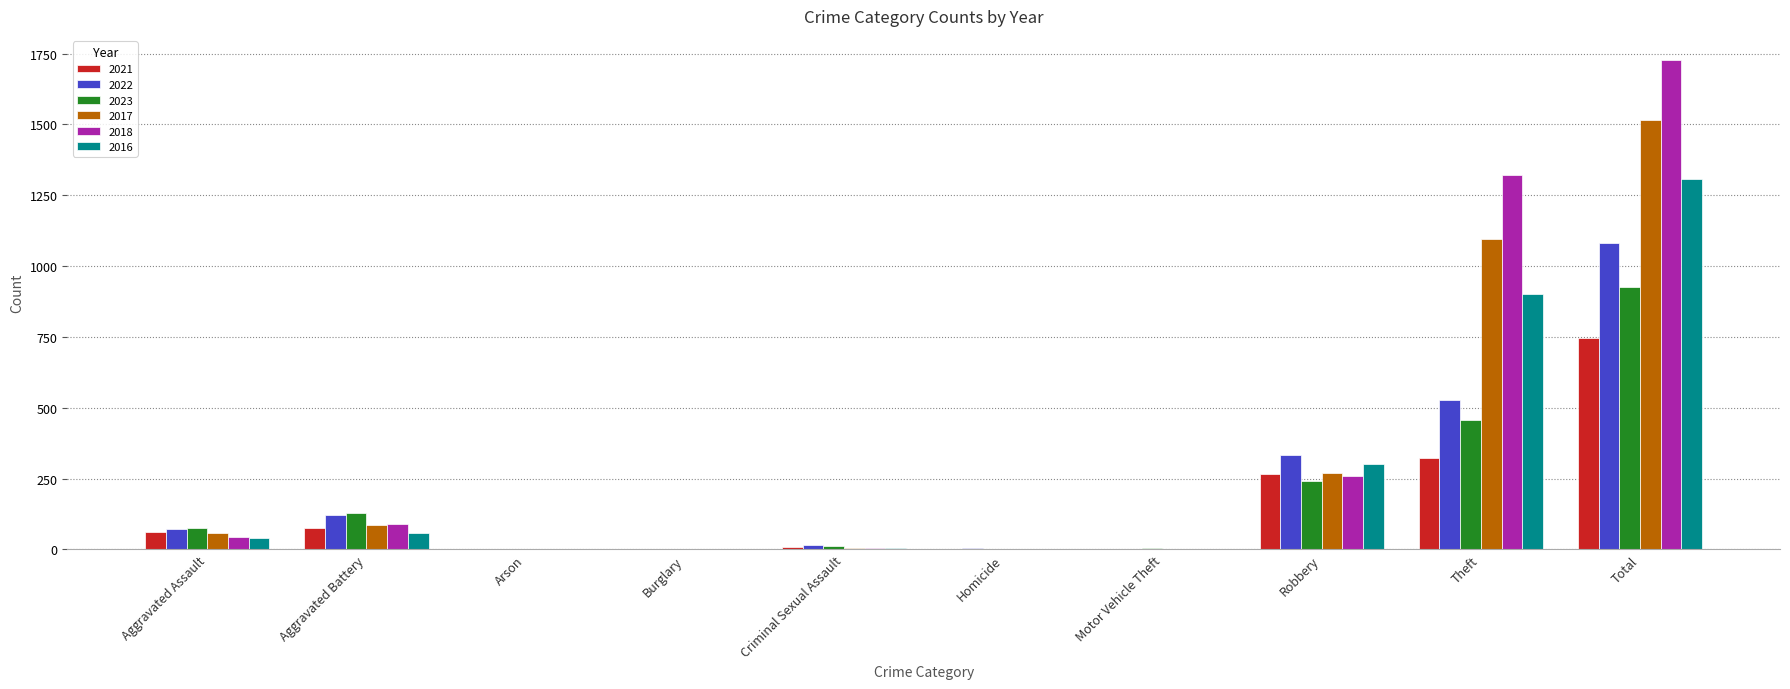

What is the average value of the 2018 series?

345